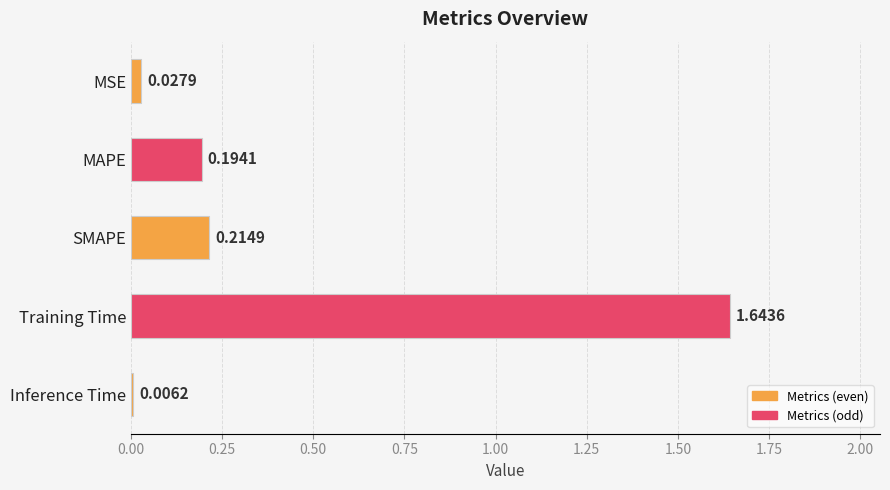

What is the average value?

0.4